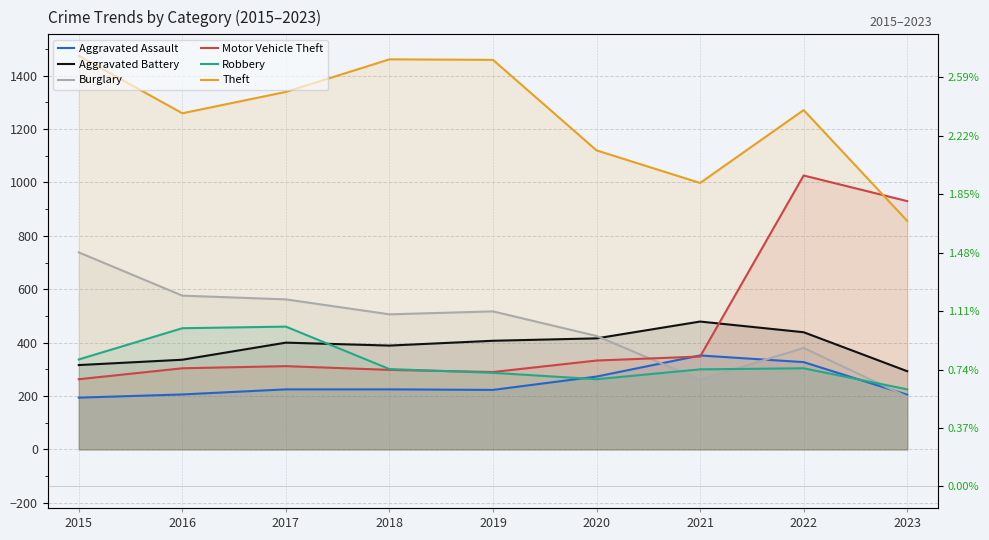

At how many categories does at least one series exceed 1109?

7